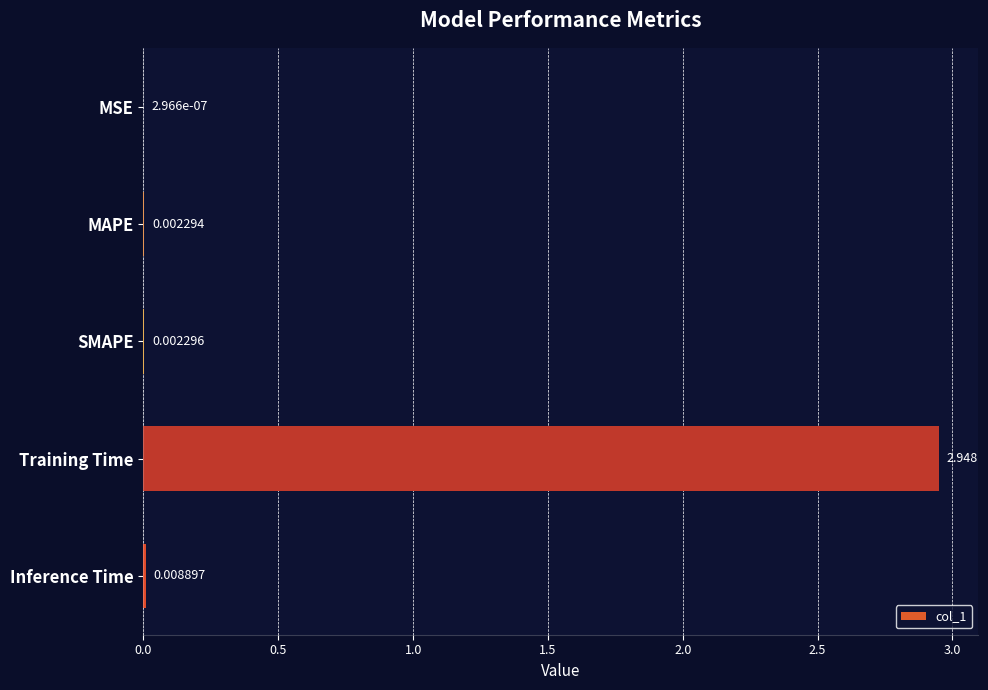

Count the number of categories in the chart.

5